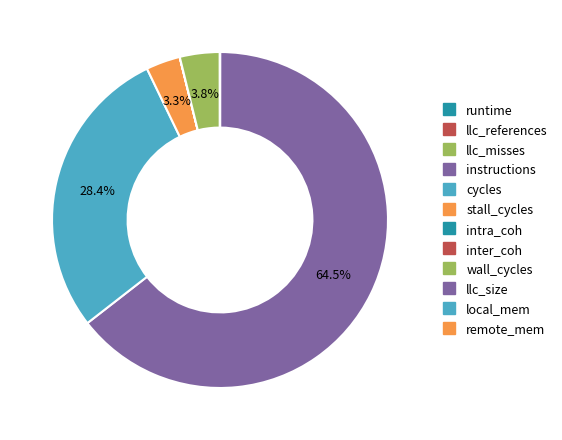

How many slices are in this pie chart?

12